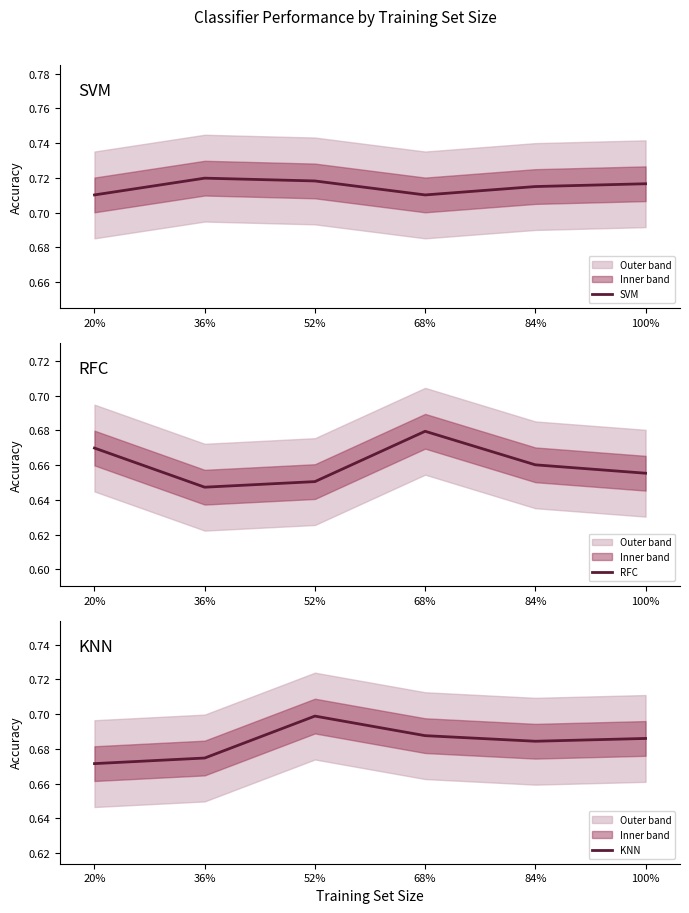

Between 20% and 100%, which is larger?

100%